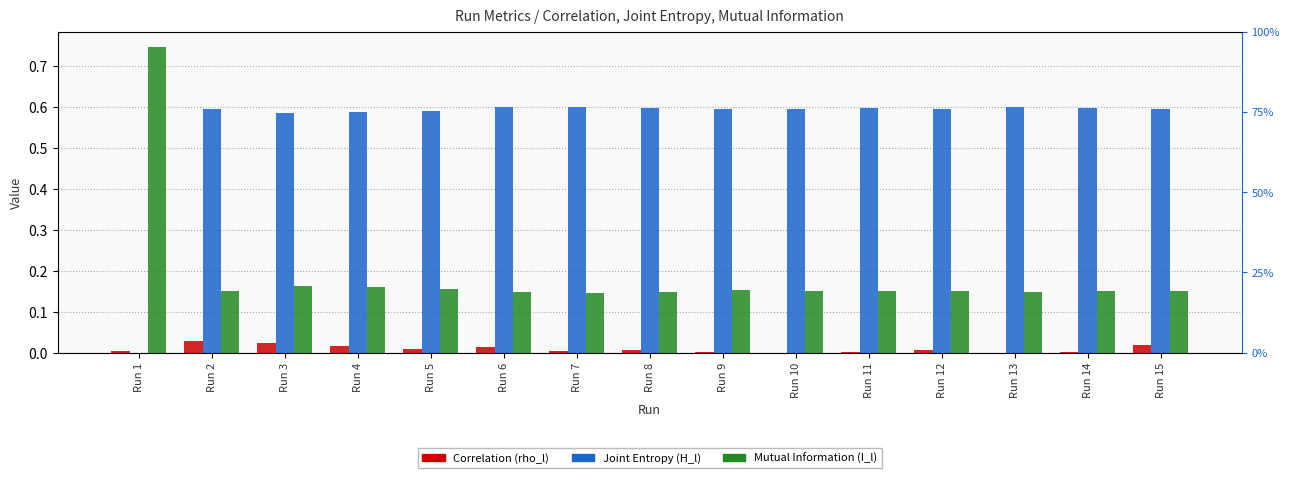

Reading left to right, extract all data points from this chart.

Correlation (rho_l): 0.0	0.0	0.0	0.0	0.0	0.0	0.0	0.0	0.0	0.0	0.0	0.0	0.0	0.0	0.0
Joint Entropy (H_l): 0.0	0.6	0.6	0.6	0.6	0.6	0.6	0.6	0.6	0.6	0.6	0.6	0.6	0.6	0.6
Mutual Information (I_l): 0.7	0.2	0.2	0.2	0.2	0.1	0.1	0.1	0.2	0.2	0.1	0.2	0.1	0.1	0.2